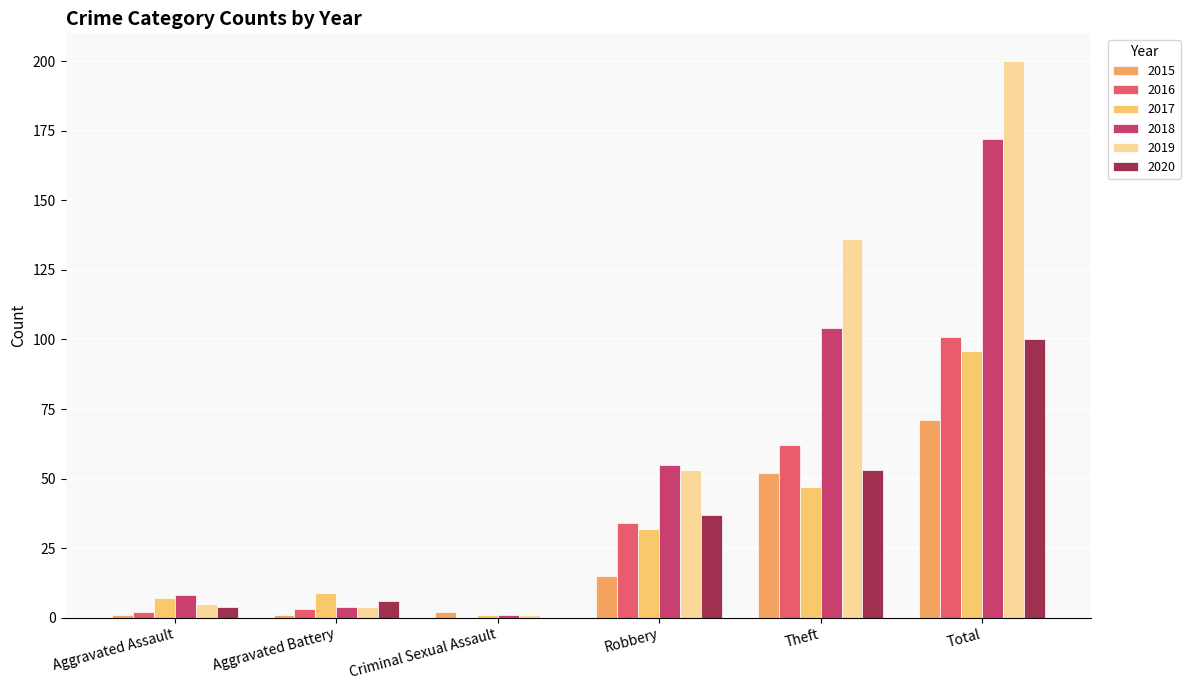

Reading right to left, extract all data points from this chart.

2015: Total=71	Theft=52	Robbery=15	Criminal Sexual Assault=2	Aggravated Battery=1	Aggravated Assault=1
2016: Total=101	Theft=62	Robbery=34	Criminal Sexual Assault=0	Aggravated Battery=3	Aggravated Assault=2
2017: Total=96	Theft=47	Robbery=32	Criminal Sexual Assault=1	Aggravated Battery=9	Aggravated Assault=7
2018: Total=172	Theft=104	Robbery=55	Criminal Sexual Assault=1	Aggravated Battery=4	Aggravated Assault=8
2019: Total=200	Theft=136	Robbery=53	Criminal Sexual Assault=1	Aggravated Battery=4	Aggravated Assault=5
2020: Total=100	Theft=53	Robbery=37	Criminal Sexual Assault=0	Aggravated Battery=6	Aggravated Assault=4